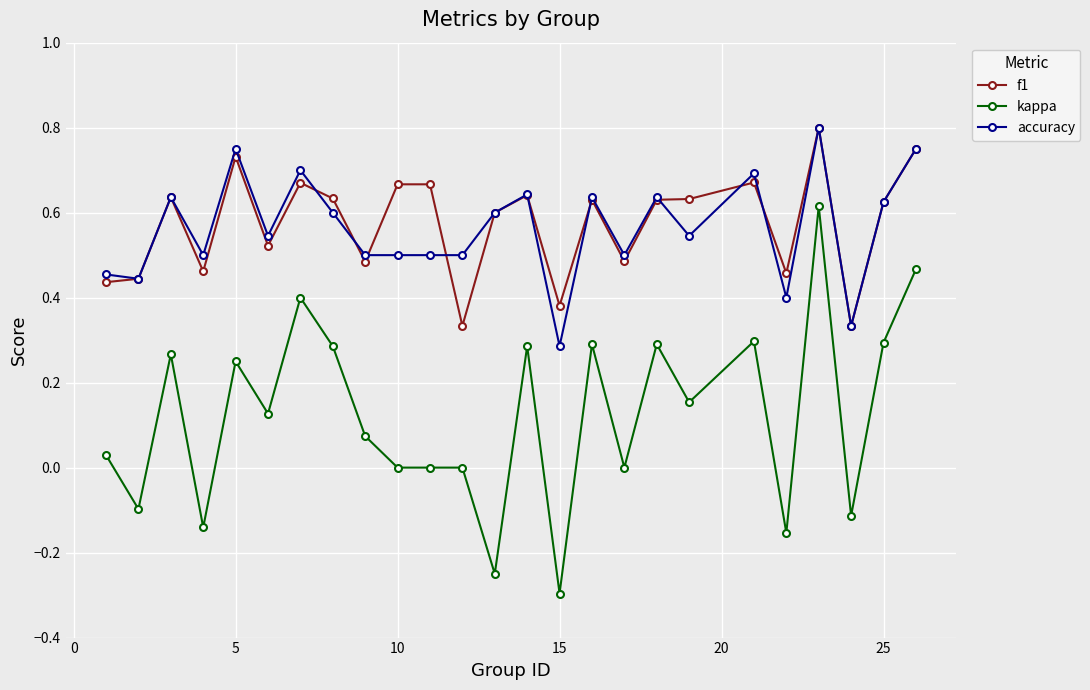

True or false: accuracy and kappa cross at least once.

False